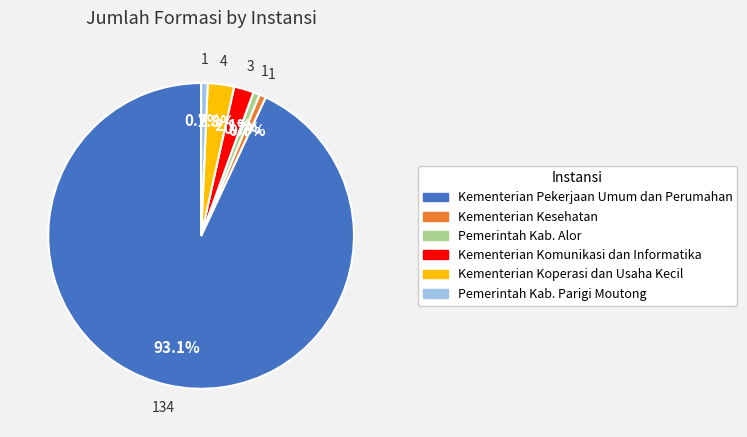

The Kementerian Koperasi dan Usaha Kecil slice represents 3% of the pie. True or false?

True